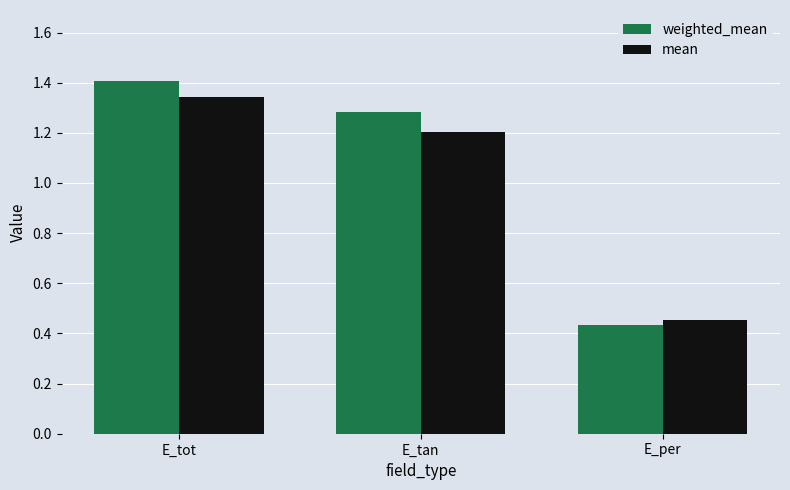

At E_tot, list the series in order from largest to smallest.

weighted_mean, mean